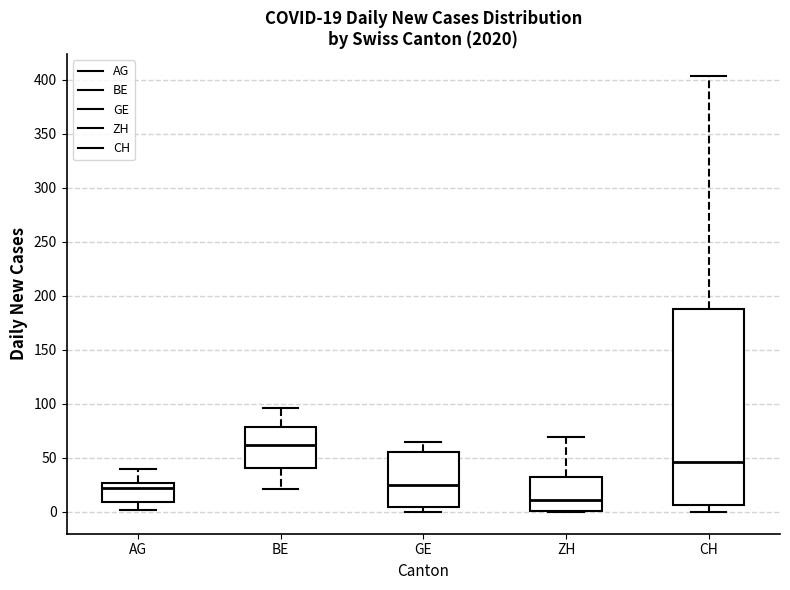

Comparing the boxes themselves (not the whiskers), which one is the tallest?

CH